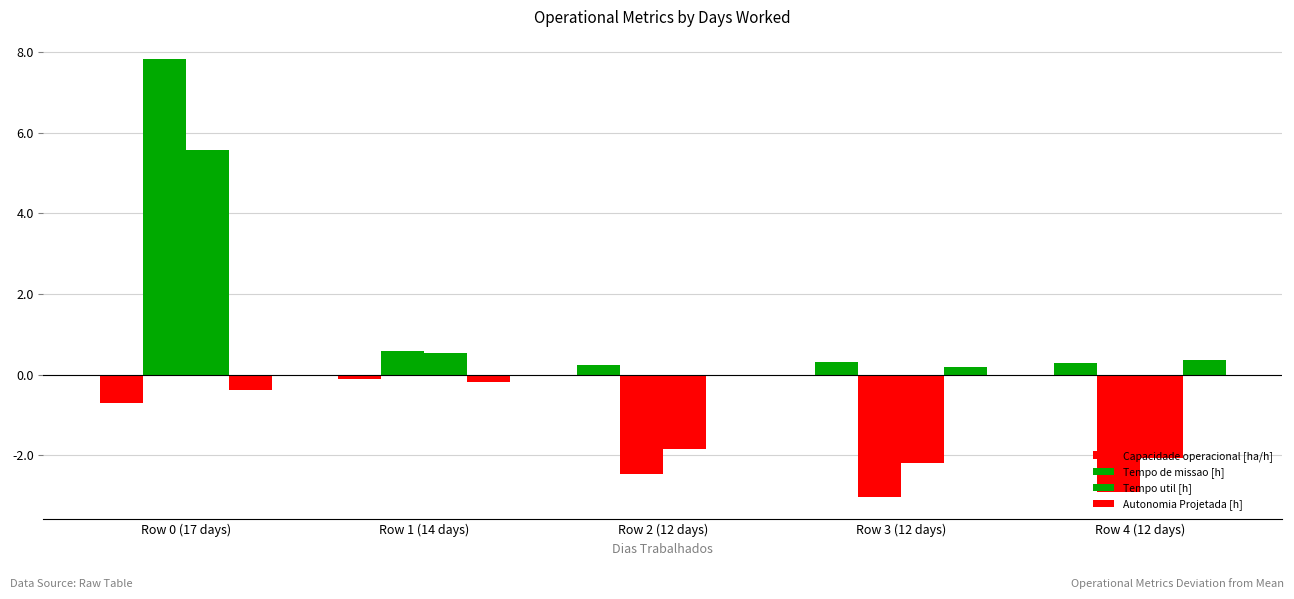

The Tempo de missao [h] series shows 0.6 at Row 1 (14 days). True or false?

True